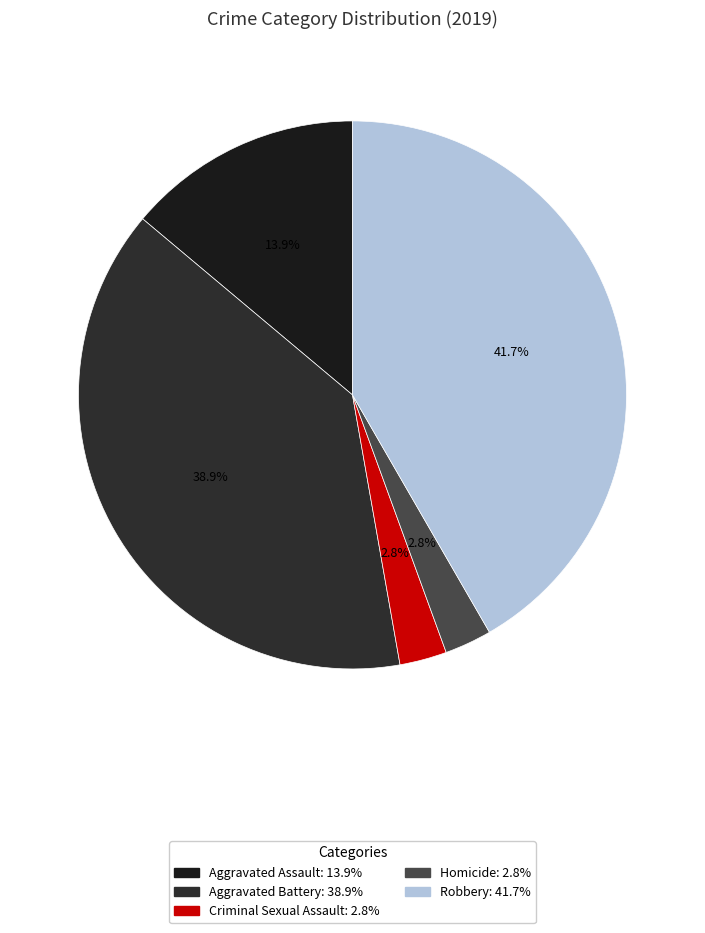

How many segments does this pie chart have?

5